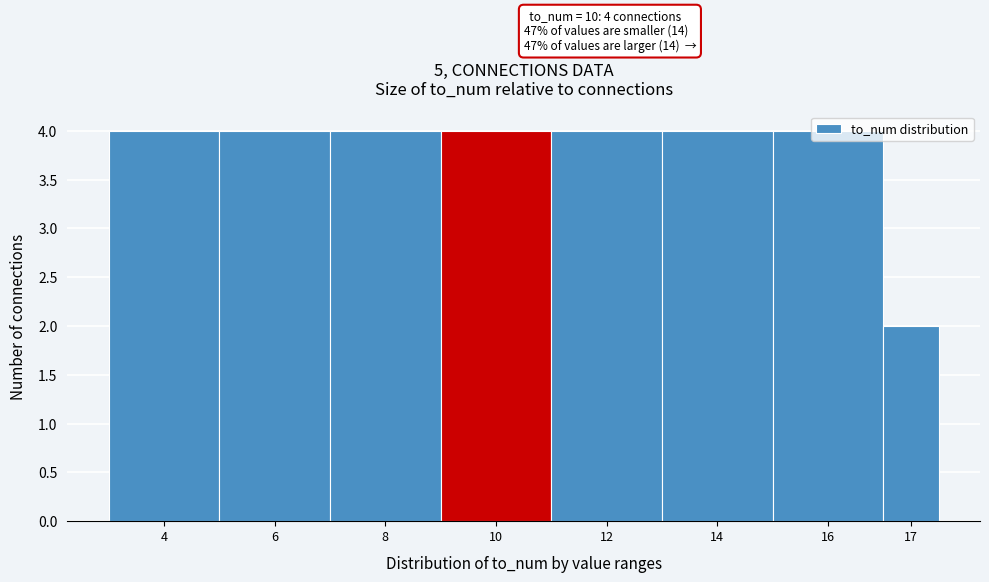

The chart shows a value of 2 at 8. True or false?

False